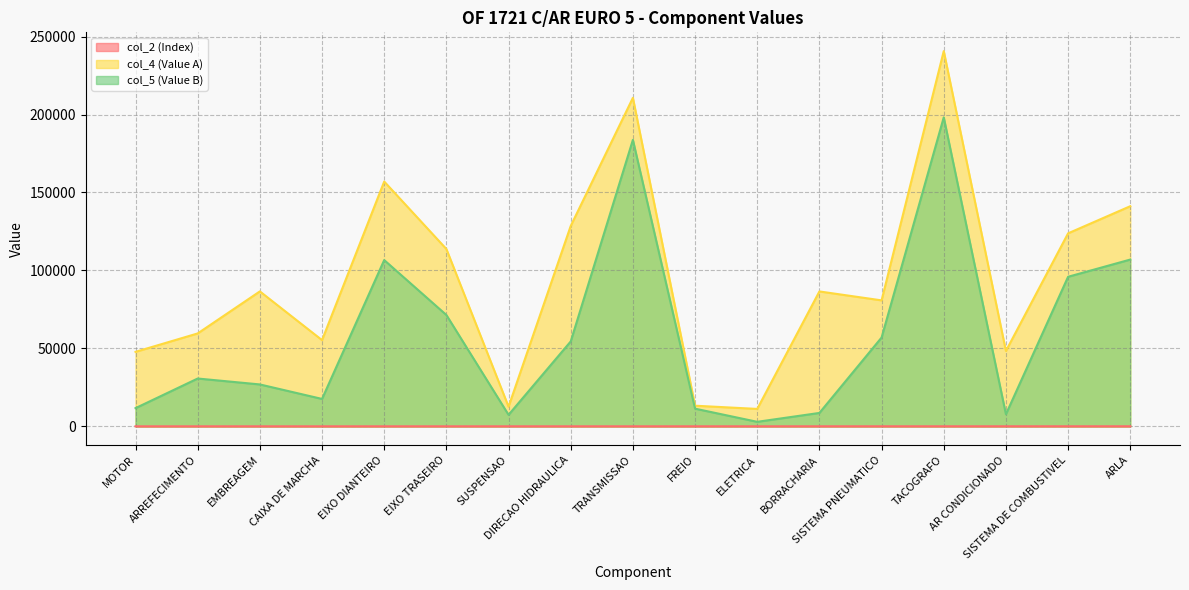

What is the difference between the maximum and minimum values in the col_2 (Index) series?

20